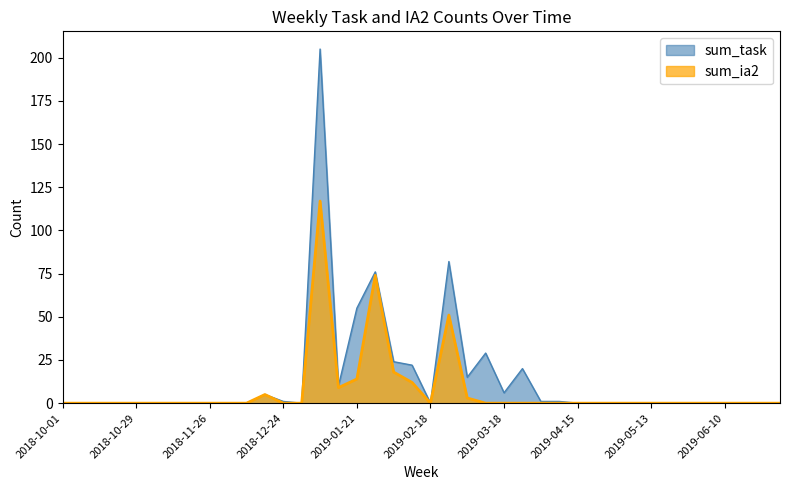

How many data points in sum_ia2 are above 0?

9